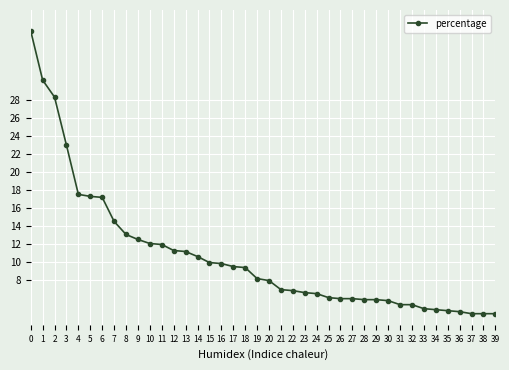

Rank the categories by value from highest to lowest.

0, 1, 2, 3, 4, 5, 6, 7, 8, 9, 10, 11, 12, 13, 14, 15, 16, 17, 18, 19, 20, 21, 22, 23, 24, 25, 26, 27, 28, 29, 30, 31, 32, 33, 34, 35, 36, 37, 38, 39